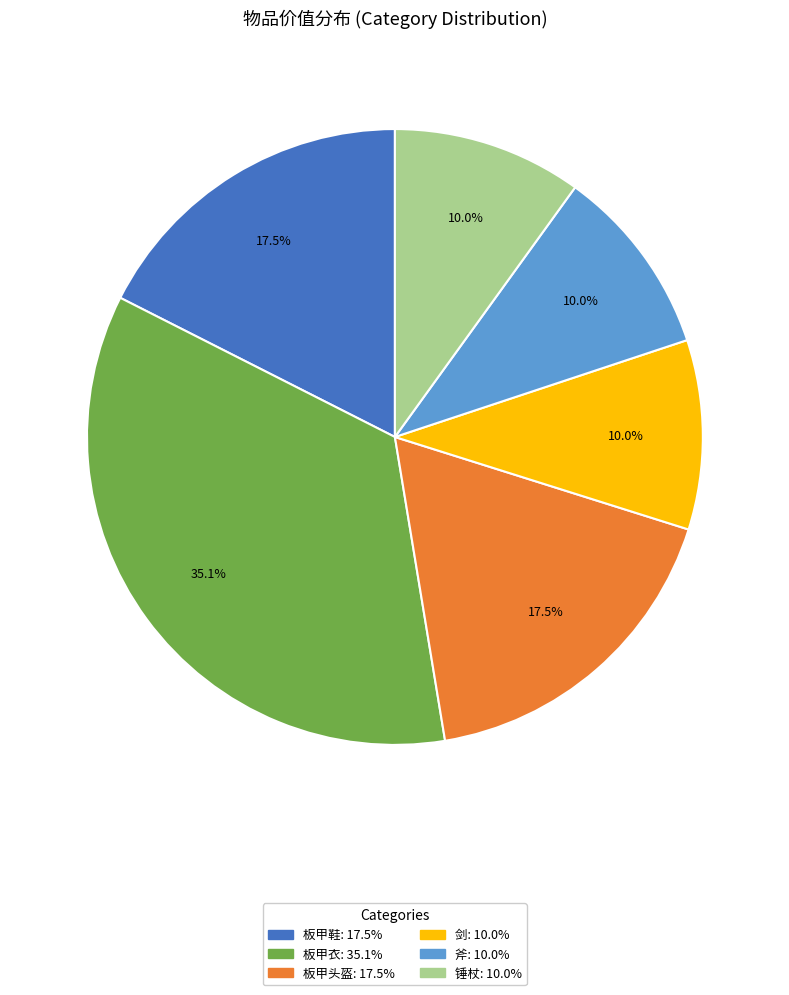

Does 锤杖 represent more than half of the total?

No